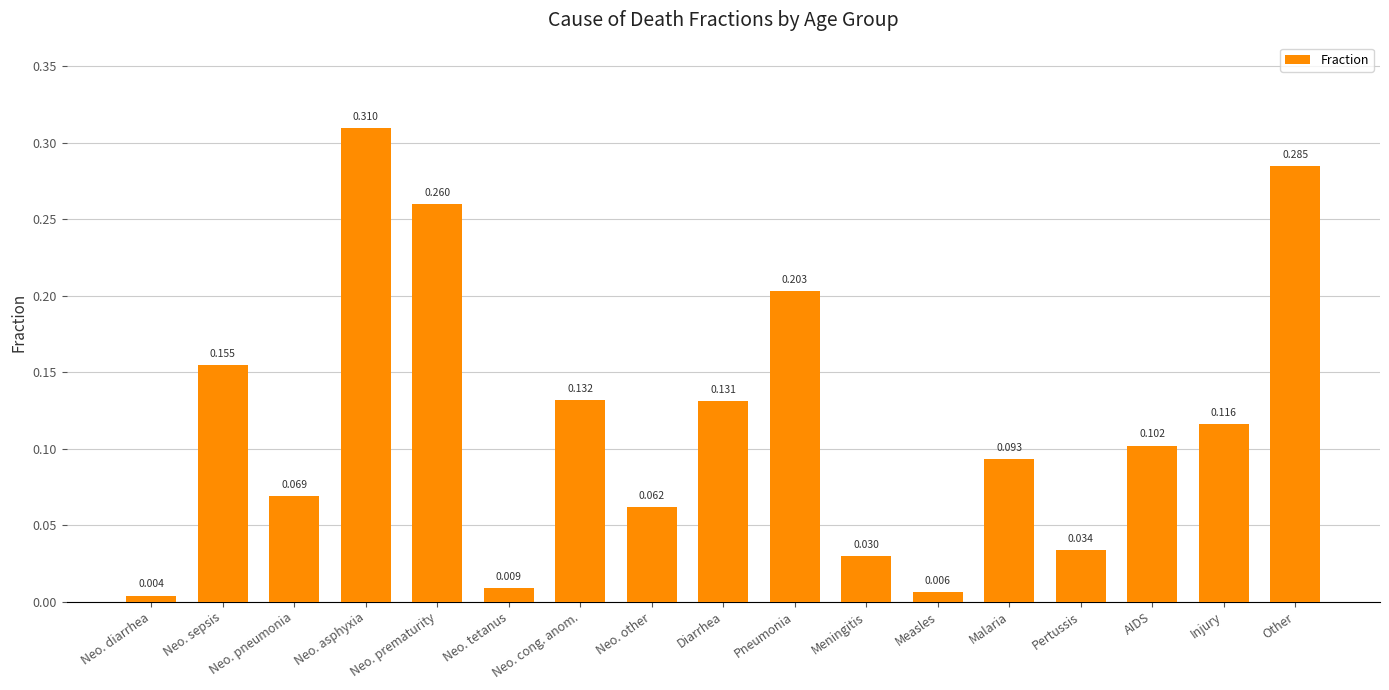

How many series are shown in this chart?

1